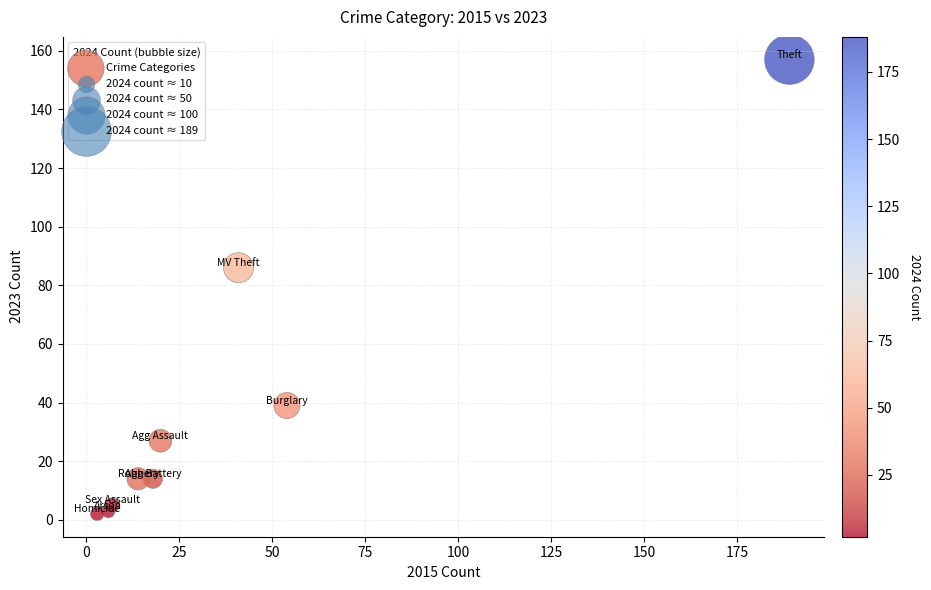

What Y value in the scatter plot is closest to 79?

86